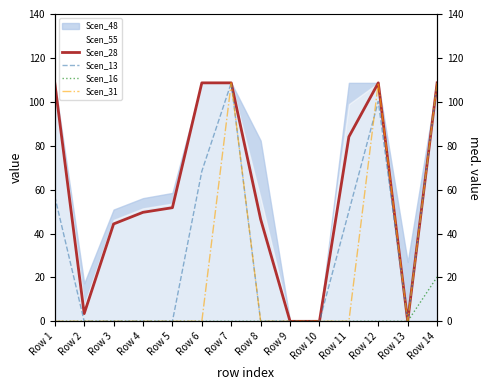

What is the value of the Scen_28 point at the 1st from the left?

108.6